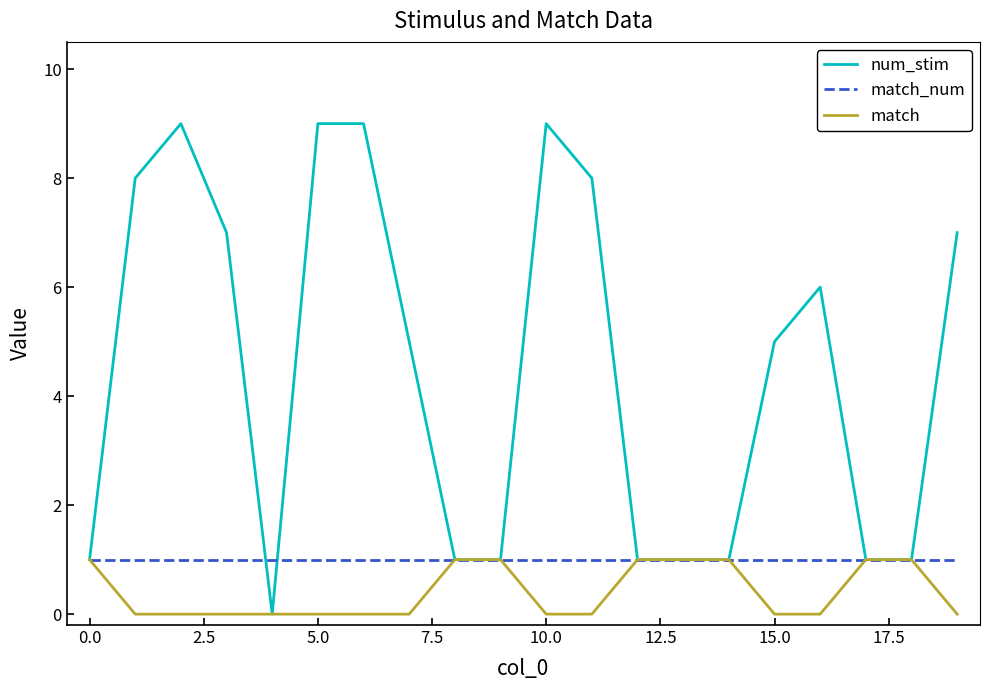

What is the sum of all num_stim values?

90